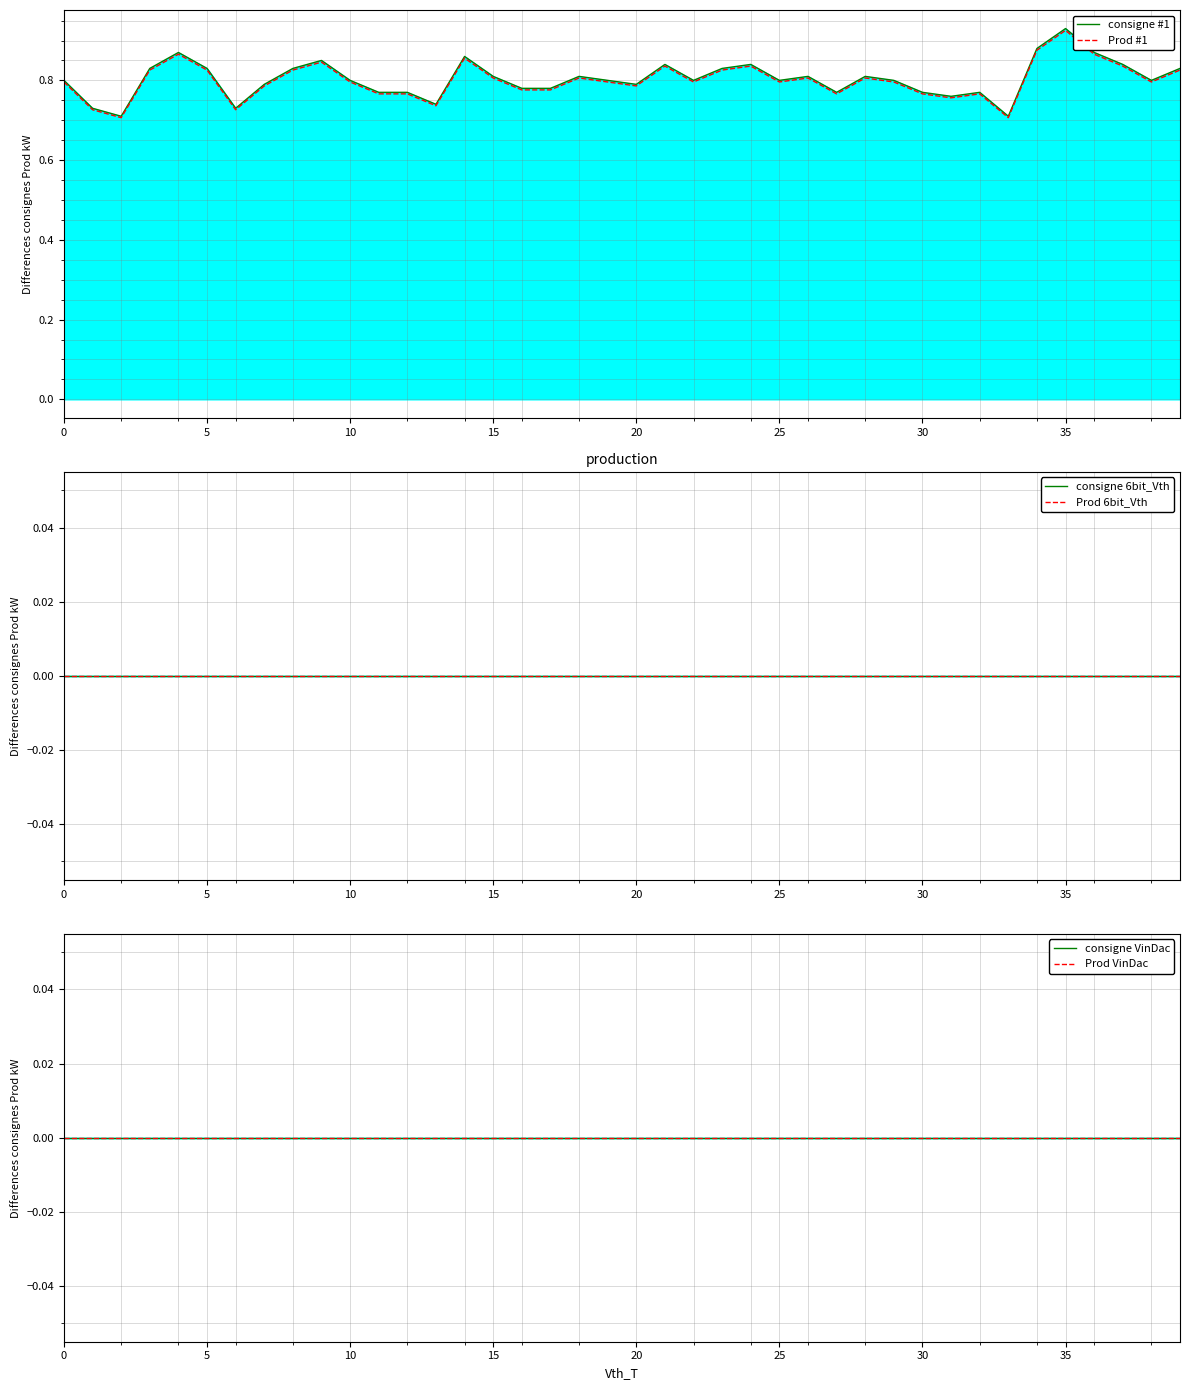

Which series has the largest total across all categories?

consigne #1